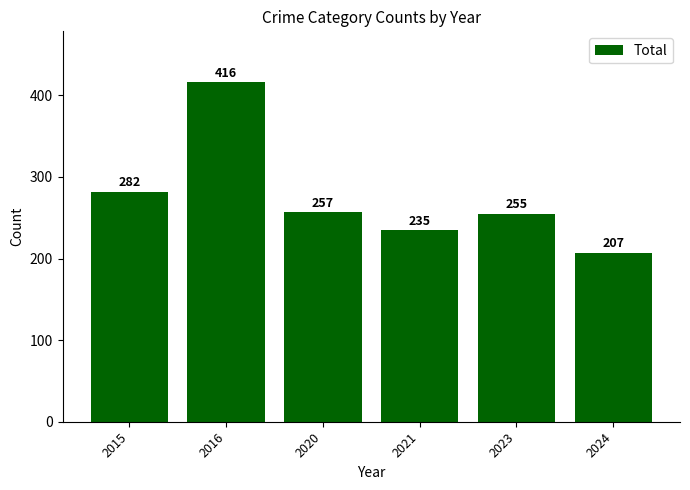

What is the sum of all values?

1652